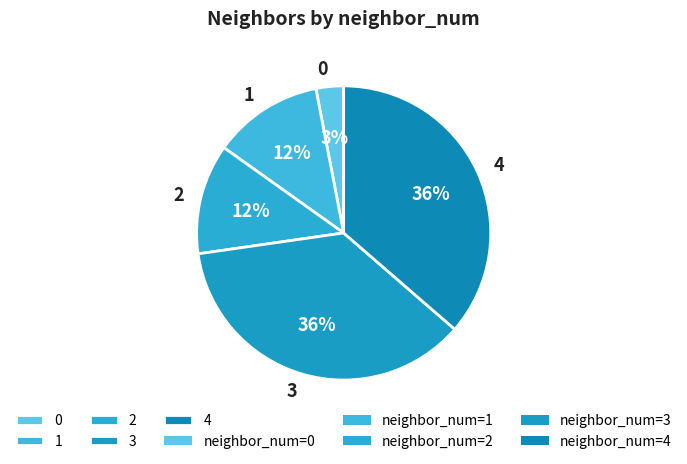

To the nearest percent, what is the combined percentage of 1 and 2?

24%